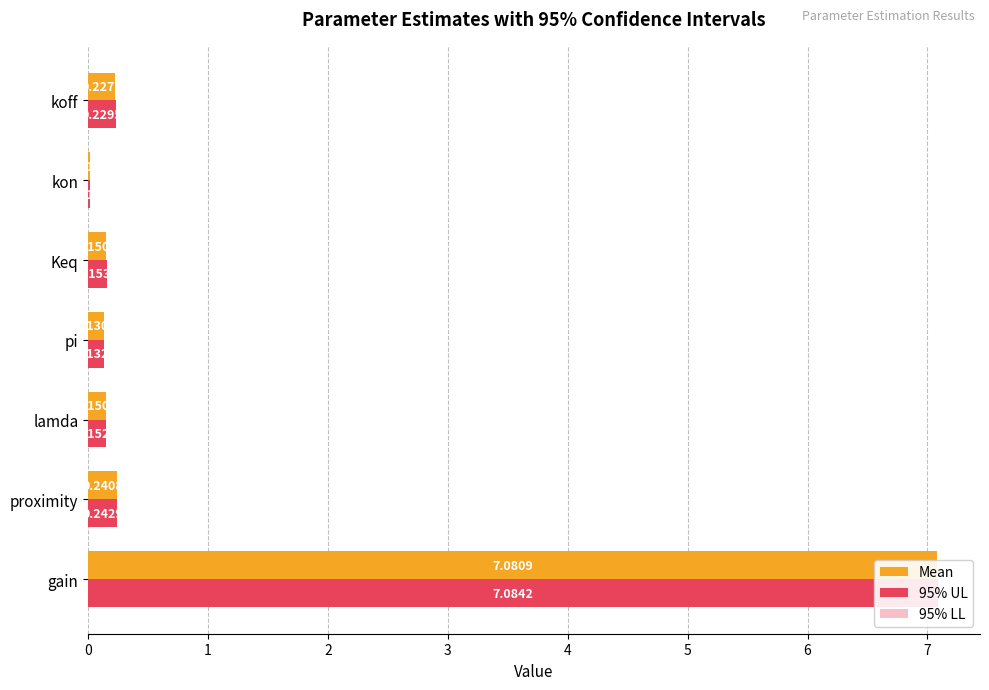

What is the average value of the 95% LL series?

1.1